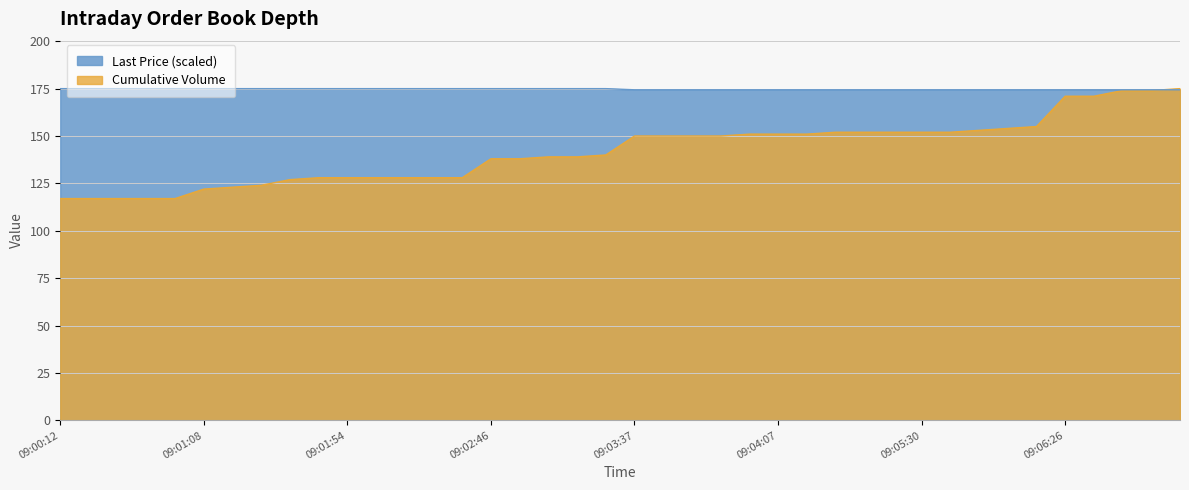

Rank the series at 09:00:32 from lowest to highest value.

Cumulative Volume, Last Price